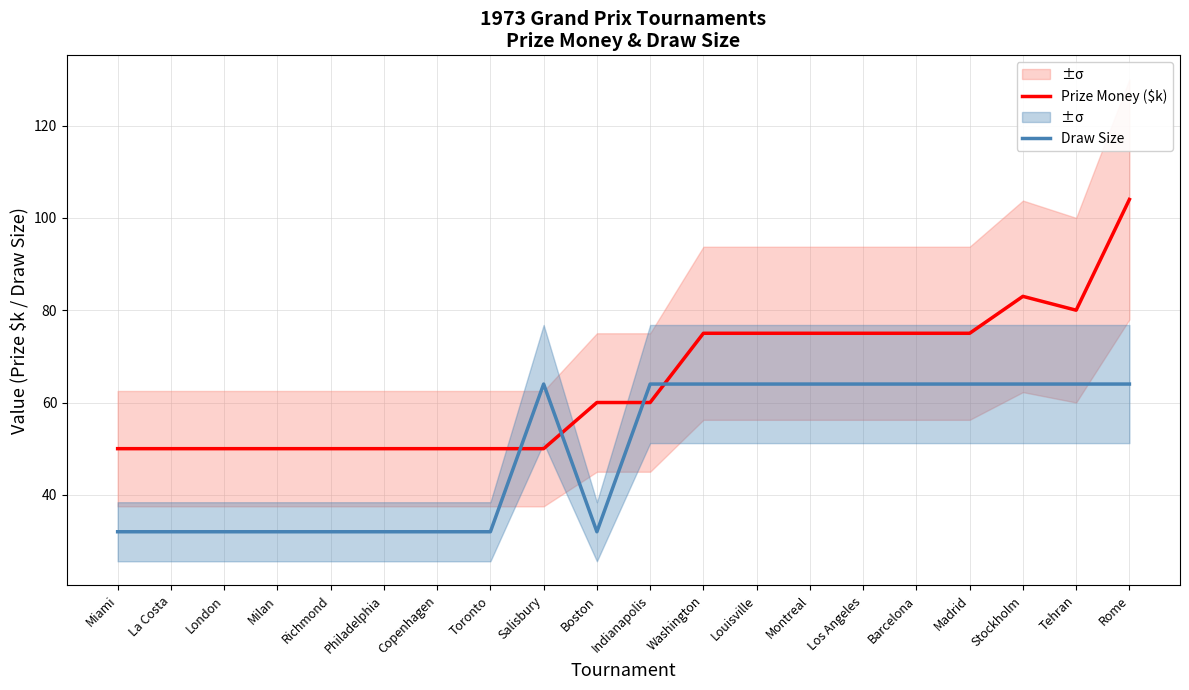

What is the difference between the highest and lowest values at Tehran?

16